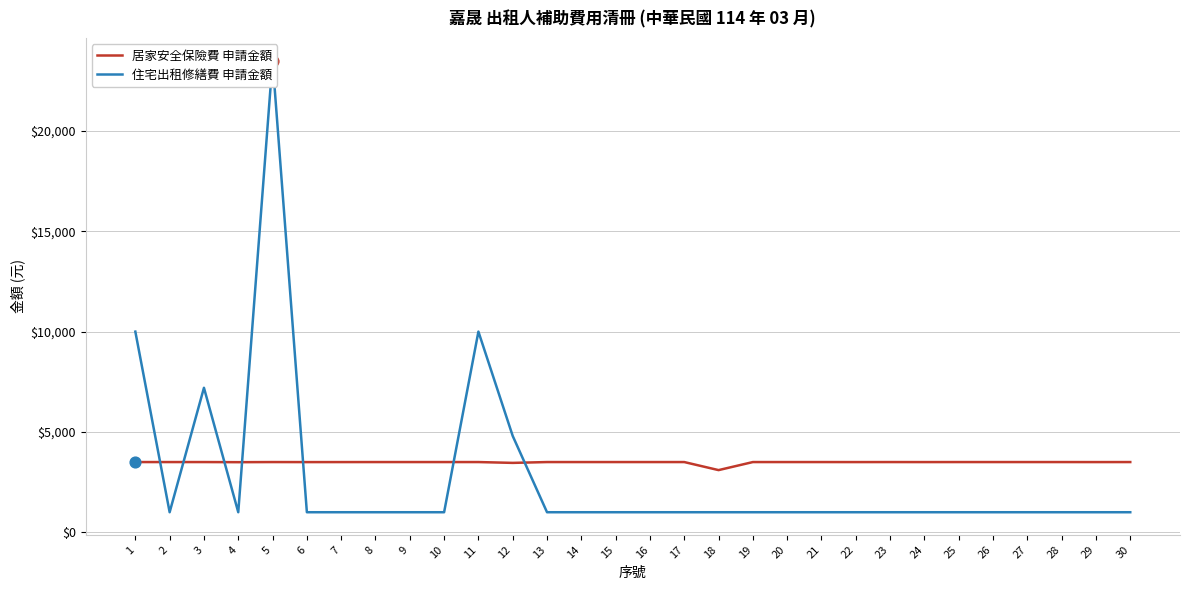

Which series has the largest total across all categories?

居家安全保險費 申請金額